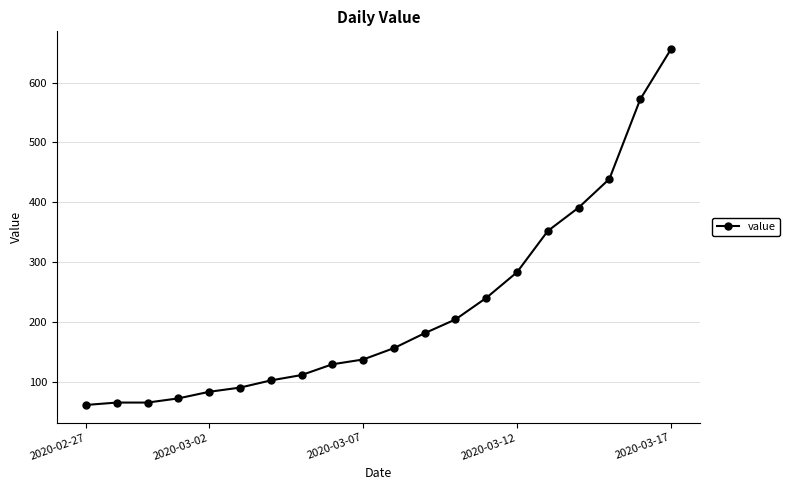

What is the maximum value shown in the chart?

656